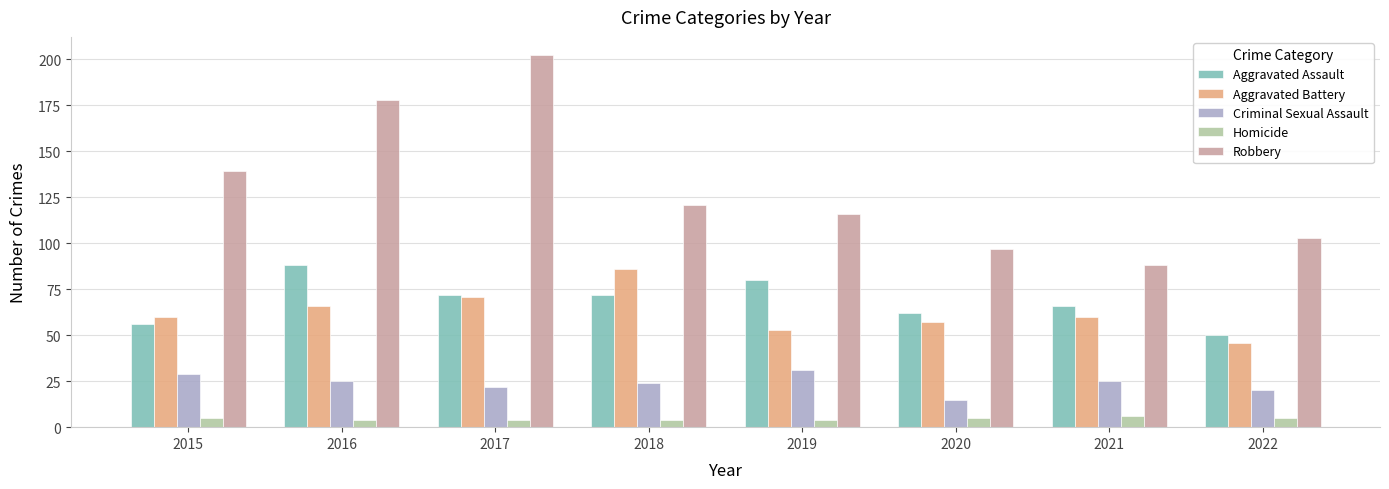

At 2015, list the series in order from largest to smallest.

Robbery, Aggravated Battery, Aggravated Assault, Criminal Sexual Assault, Homicide